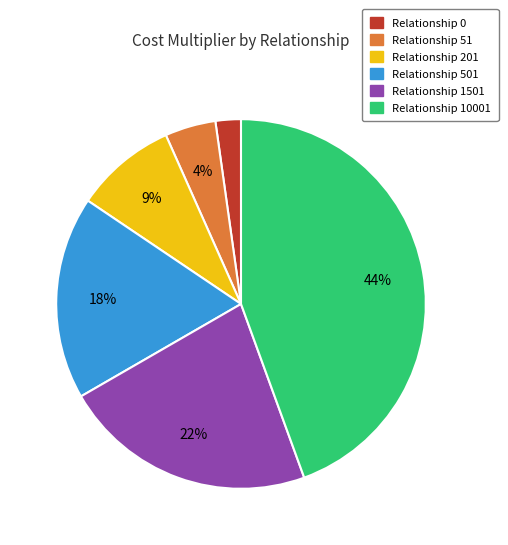

To the nearest percent, what is the difference between the Relationship 1501 and Relationship 0 slice percentages?

20%